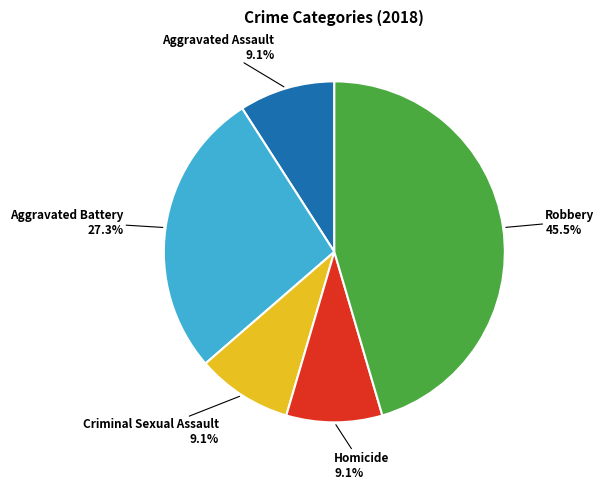

Is there any slice that represents more than half of the pie?

No